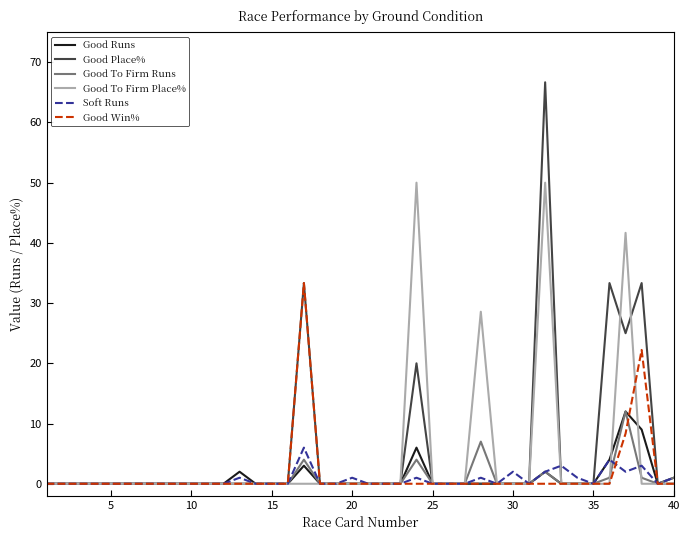

What are all the series names shown in the legend?

Good Runs, Good Place%, Good To Firm Runs, Good To Firm Place%, Soft Runs, Good Win%